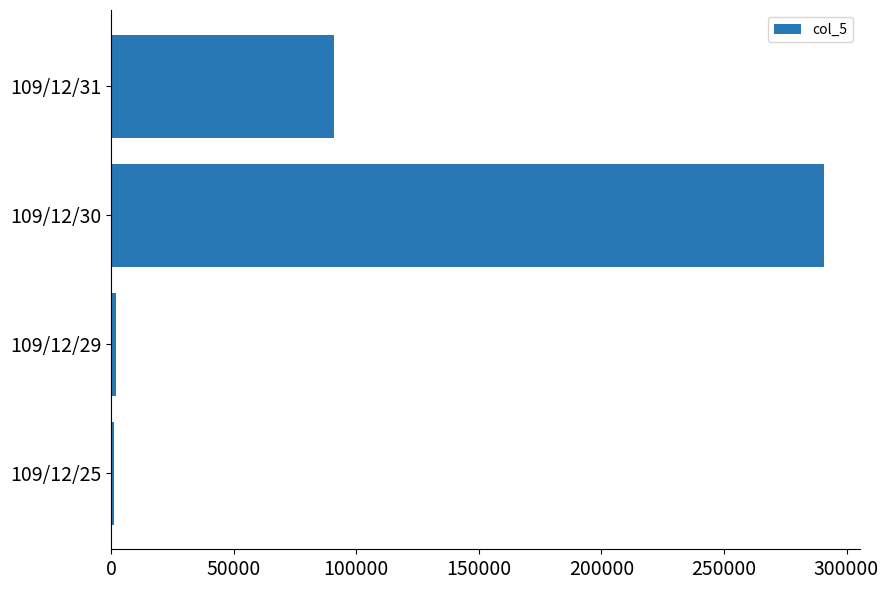

What is the maximum value shown in the chart?

291000